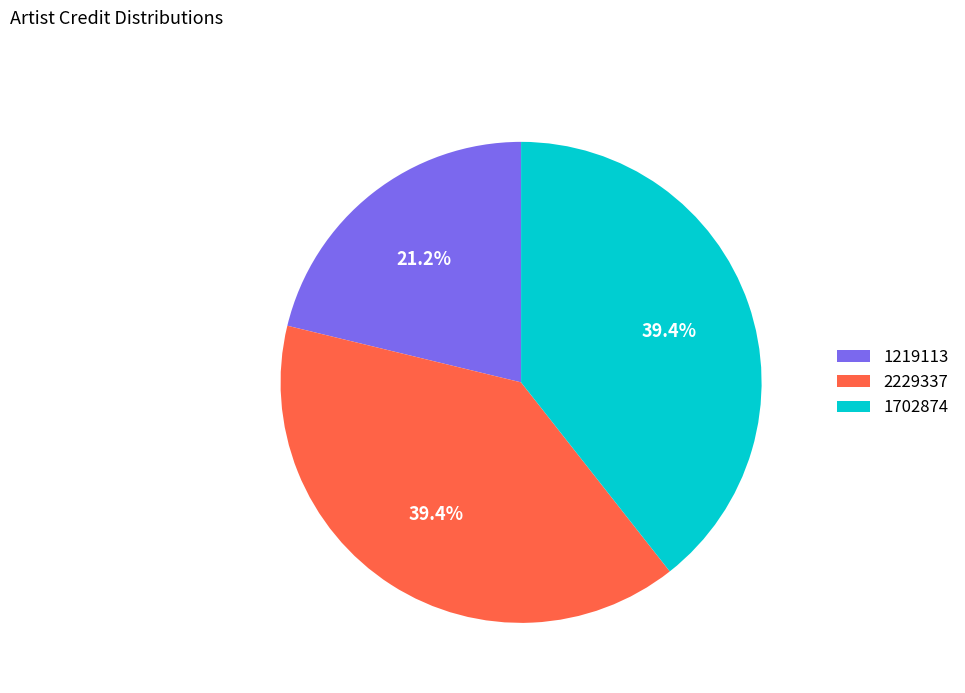

To the nearest percent, what is the difference between the largest and smallest slice percentages?

18%